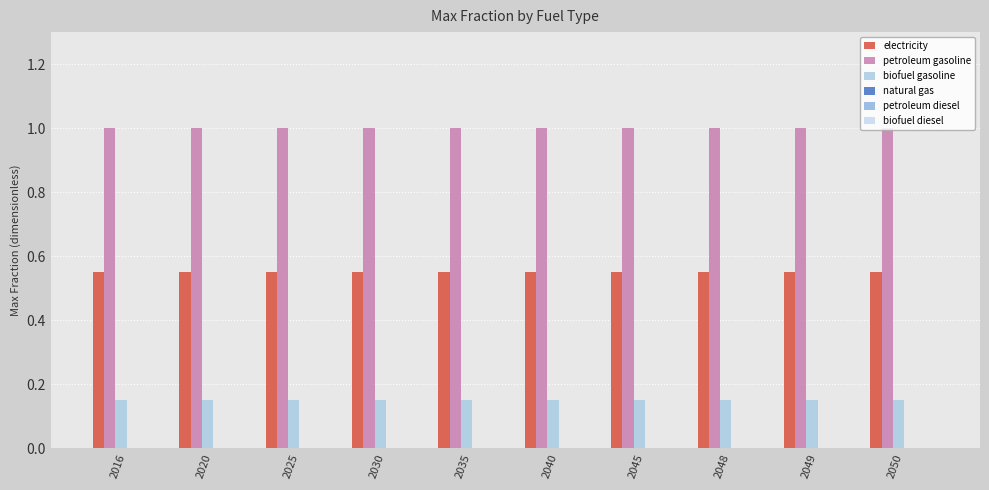

Between 2035 and 2049, which series saw the biggest shift?

electricity